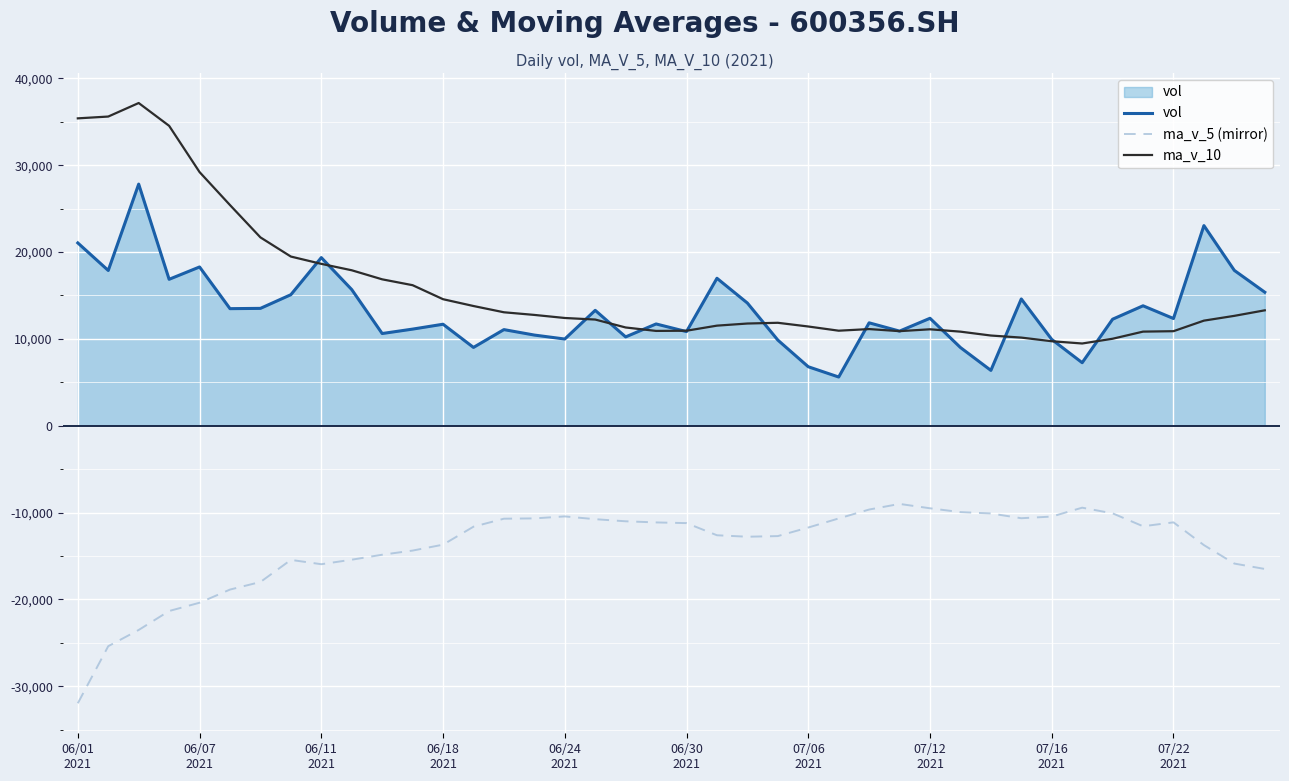

Which series has the largest range (max minus min)?

ma_v_10